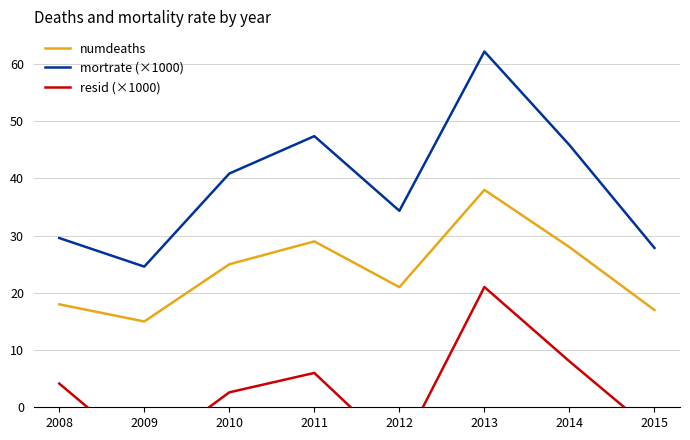

Is it true that mortrate (×1000) equals 40.0 at 2008?

False